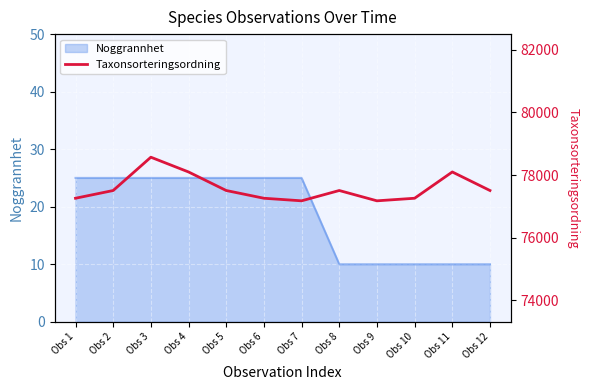

List the labels in order of value, largest first.

Obs 3, Obs 4, Obs 11, Obs 2, Obs 5, Obs 8, Obs 12, Obs 1, Obs 6, Obs 10, Obs 7, Obs 9